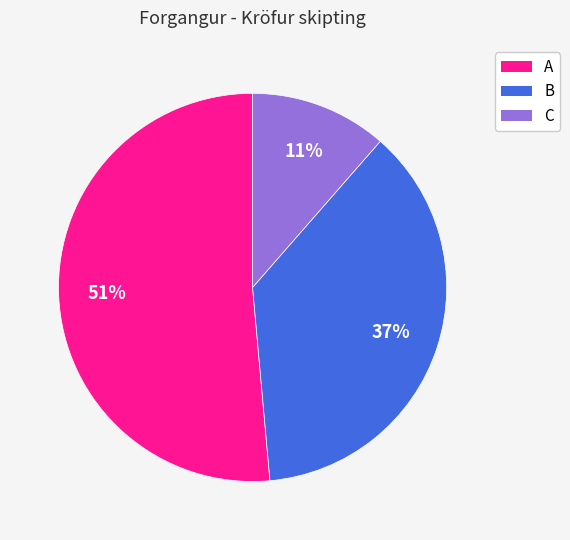

Is it true that A is 51% of the pie?

True